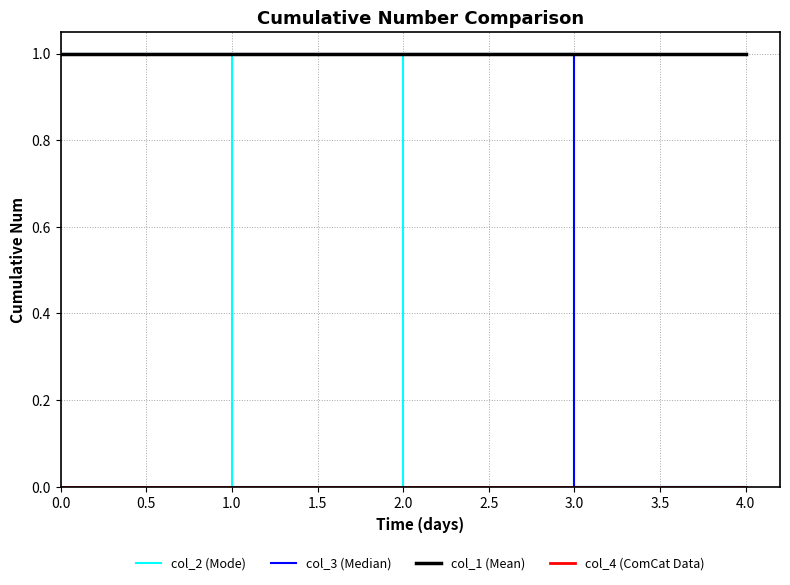

What position from the right is 3.0?

2